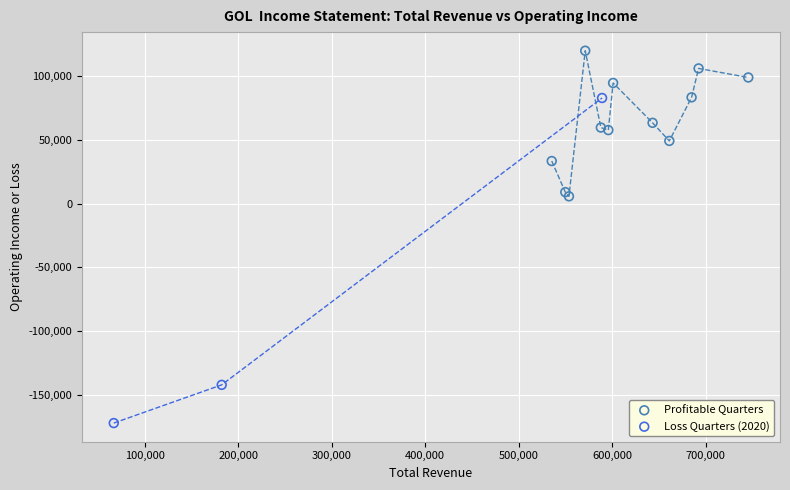

Which series reaches the maximum Y coordinate?

Profitable Quarters